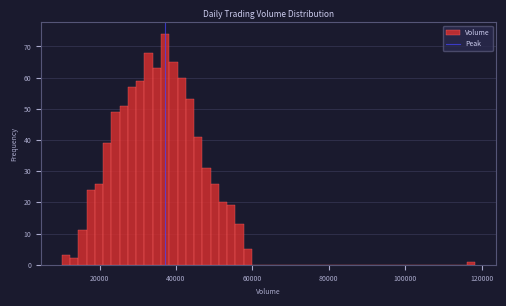

Read against the x-axis, roughly where is the centre of the tallest bar?

38000